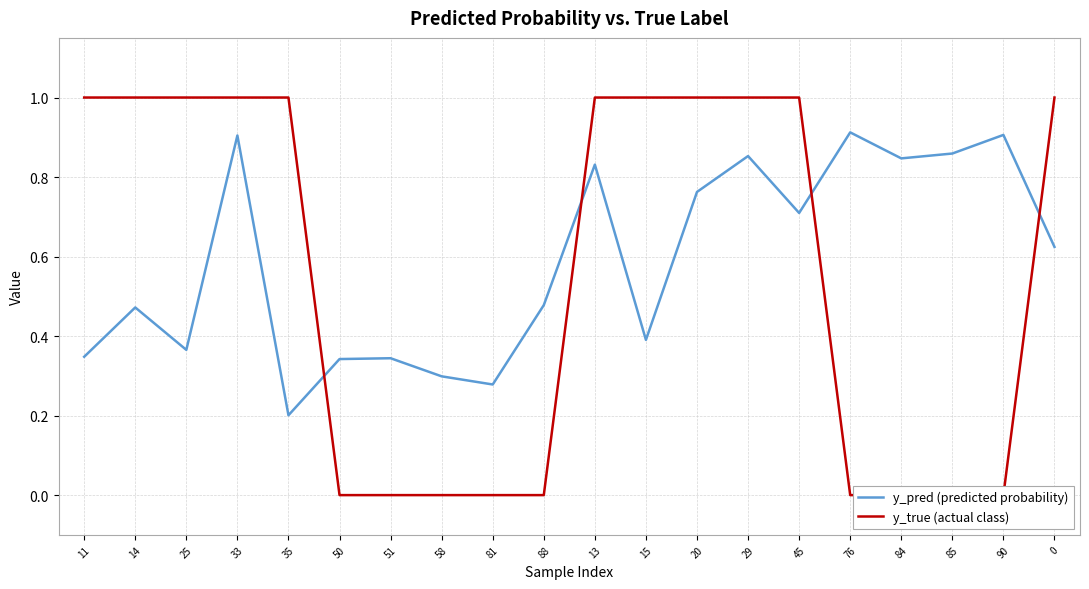

What is the value of the y_pred (predicted probability) point at the 15th from the left?

0.7